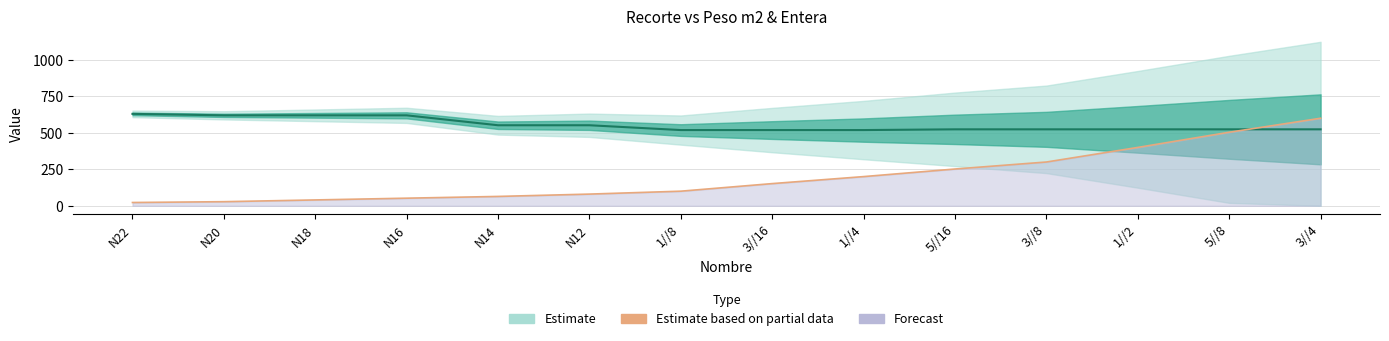

Reading left to right, transcribe all the data shown in this chart.

Peso m2: 22.4	28.0	40.0	52.0	64.0	80.0	100.0	152.0	200.0	252.0	300.0	400.0	504.0	600.0
Entera: 630.0	620.0	620.0	620.0	552.0	552.0	519.0	519.0	519.0	524.0	524.0	524.0	524.0	524.0